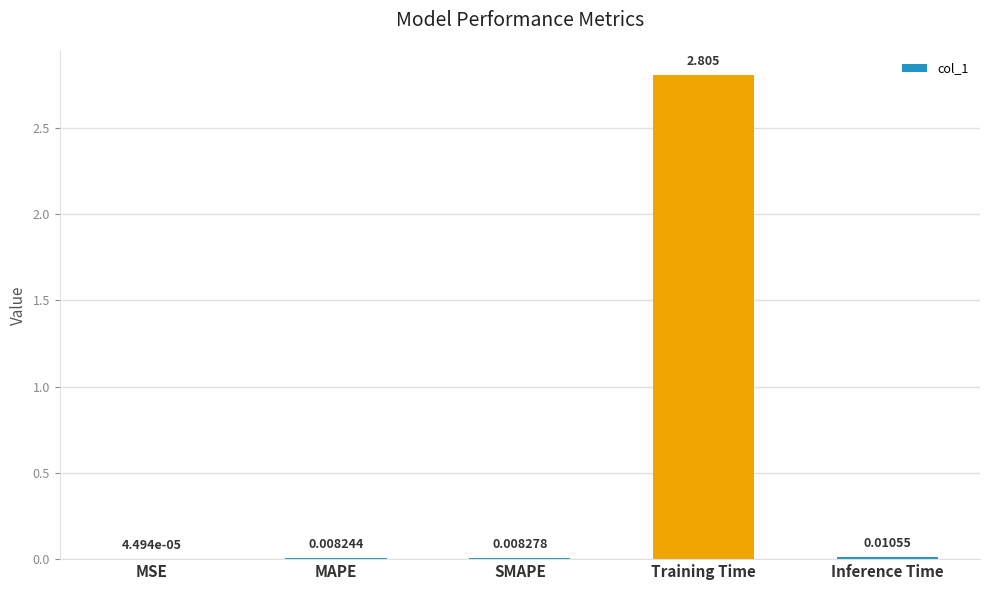

What is the sum of all values?

2.8